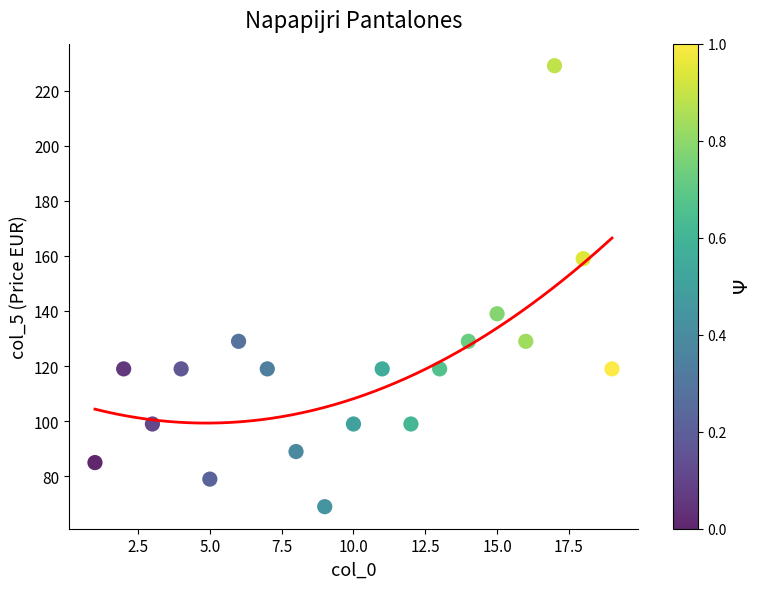

What is the range of Y values (max minus min)?

160